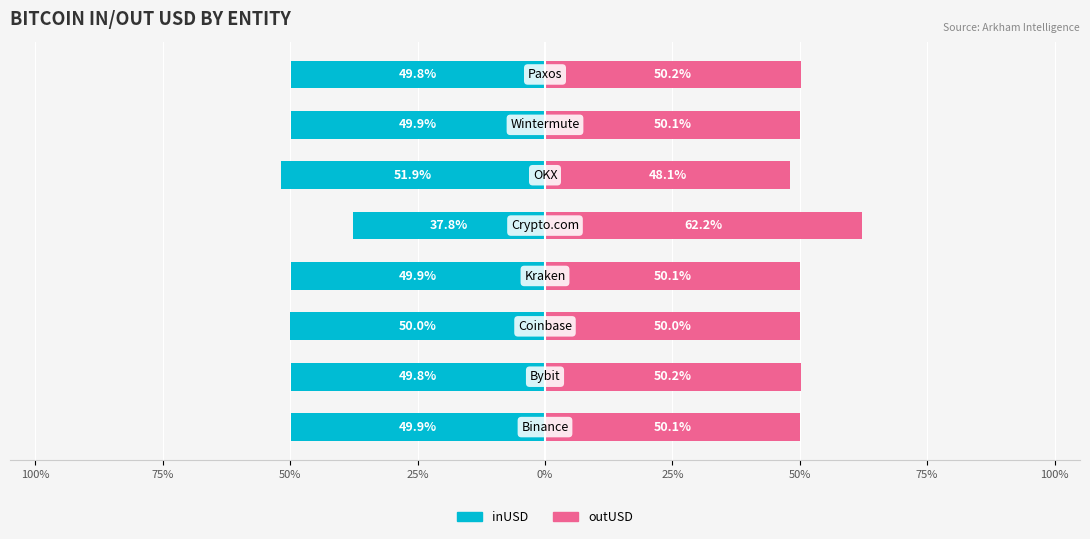

Which series has the largest total across all categories?

outUSD